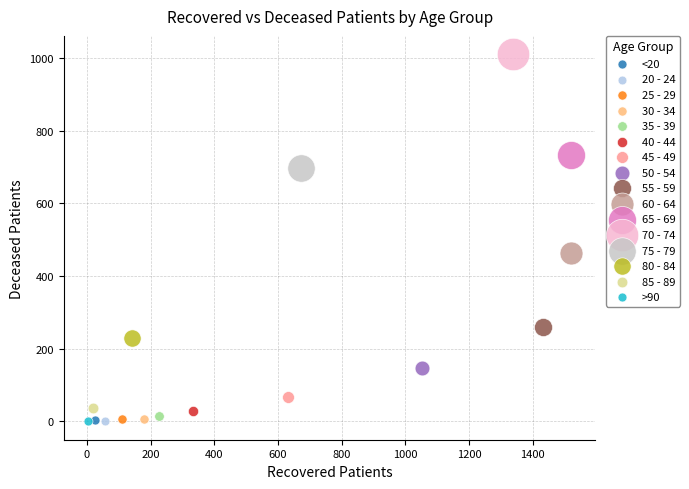

What are all the series names shown in the legend?

<20, 20 - 24, 25 - 29, 30 - 34, 35 - 39, 40 - 44, 45 - 49, 50 - 54, 55 - 59, 60 - 64, 65 - 69, 70 - 74, 75 - 79, 80 - 84, 85 - 89, >90